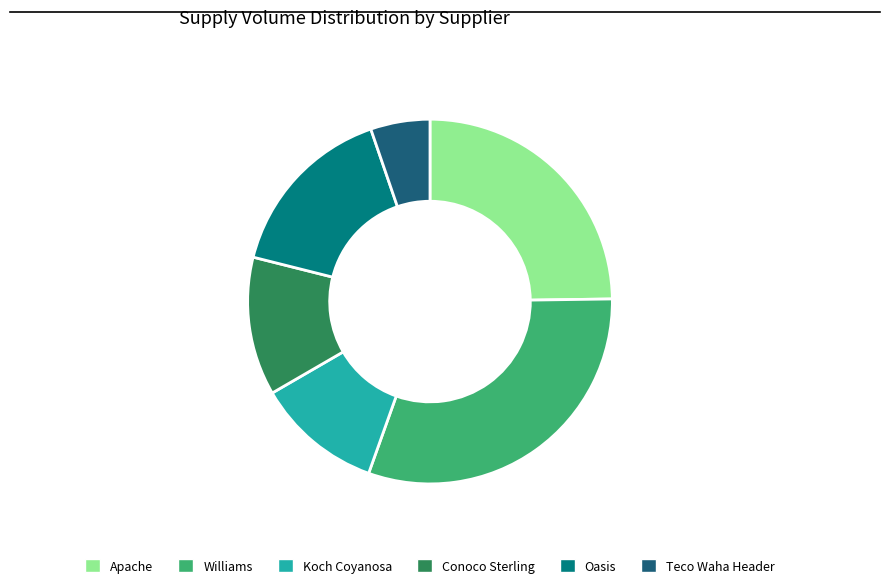

Count the number of slices in the pie.

6